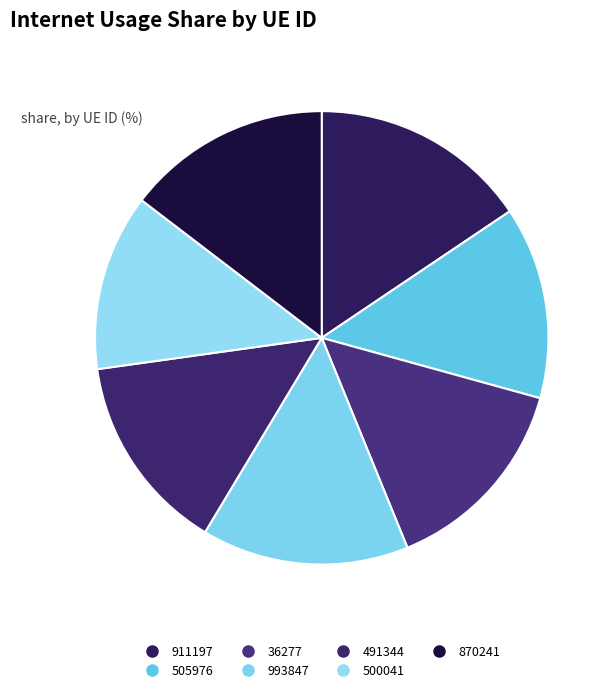

How many segments does this pie chart have?

7